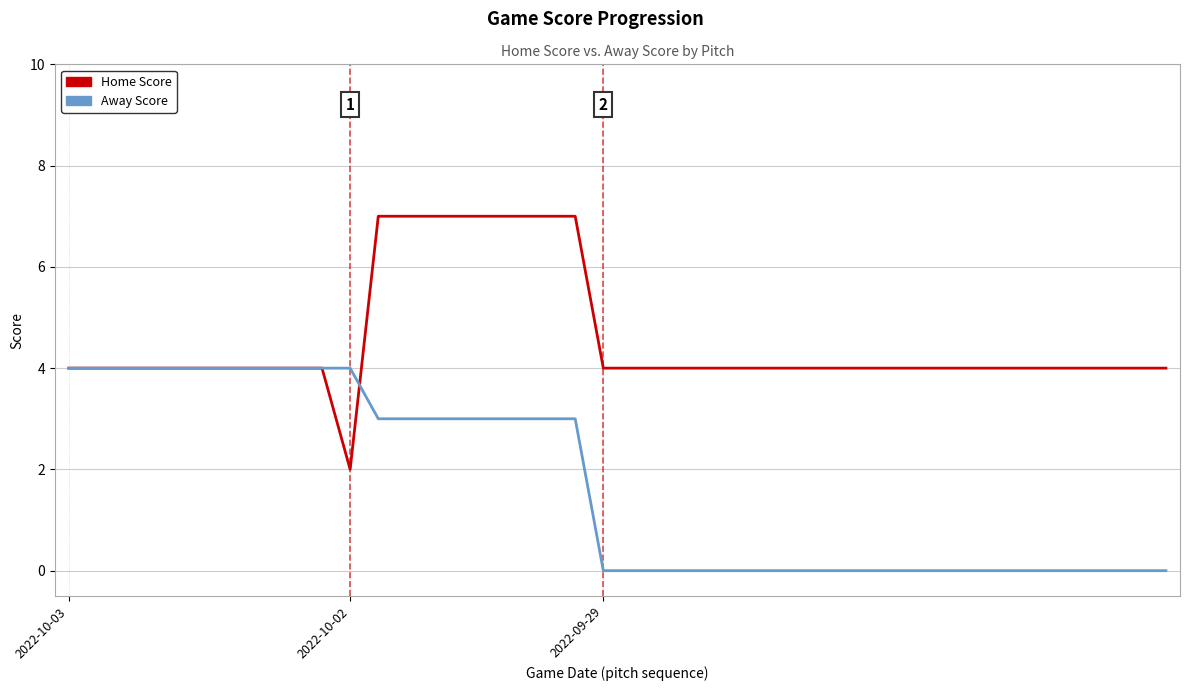

Which series has the largest total across all categories?

Home Score